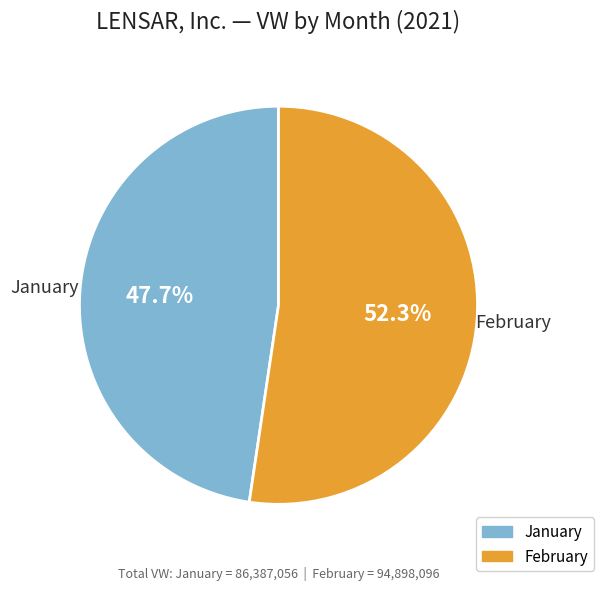

Is there a majority slice in this chart?

Yes